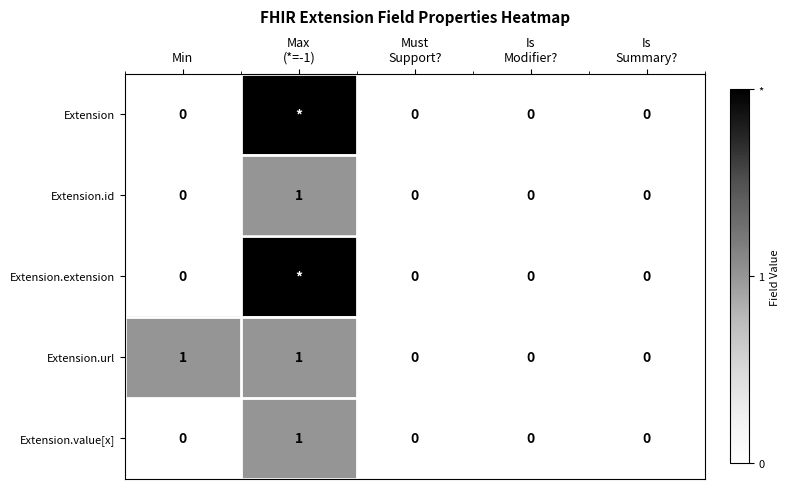

The Extension.id series shows 0 at Min. True or false?

True